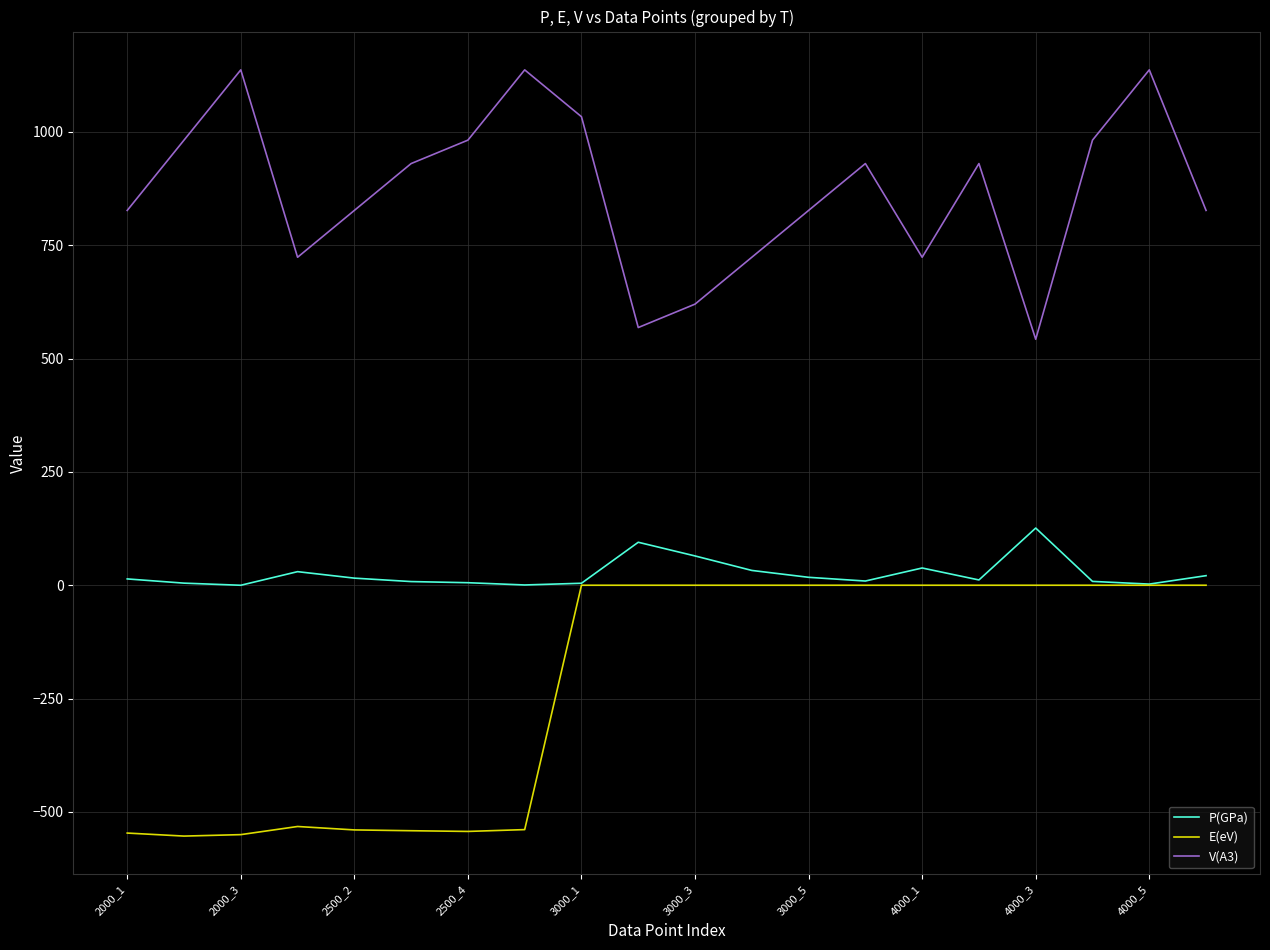

True or false: V(A3) and E(eV) intersect in this chart.

False